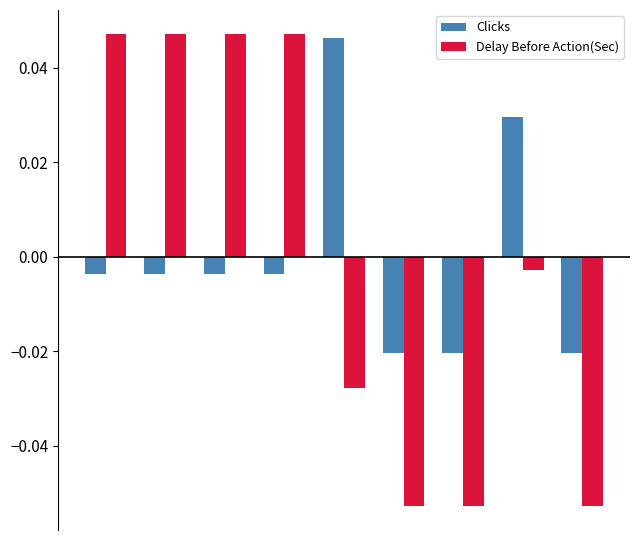

Which series has the largest range (max minus min)?

Delay Before Action(Sec)